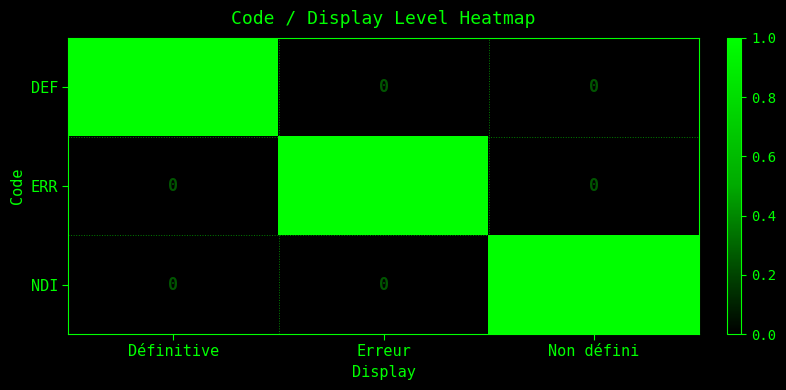

At how many categories does at least one series exceed 0?

3